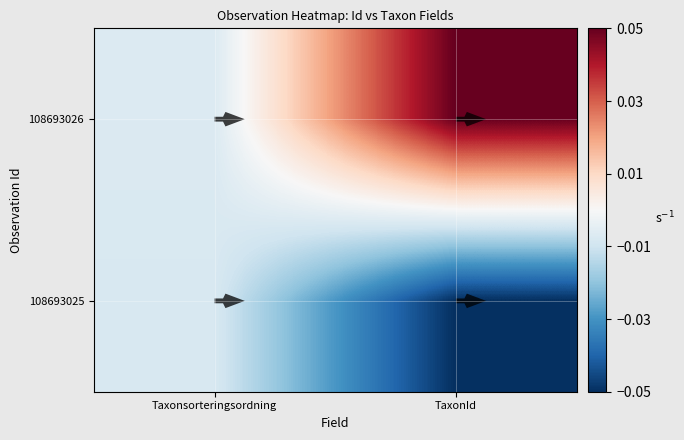

Rank the categories by 108693025 value from lowest to highest.

TaxonId, Taxonsorteringsordning